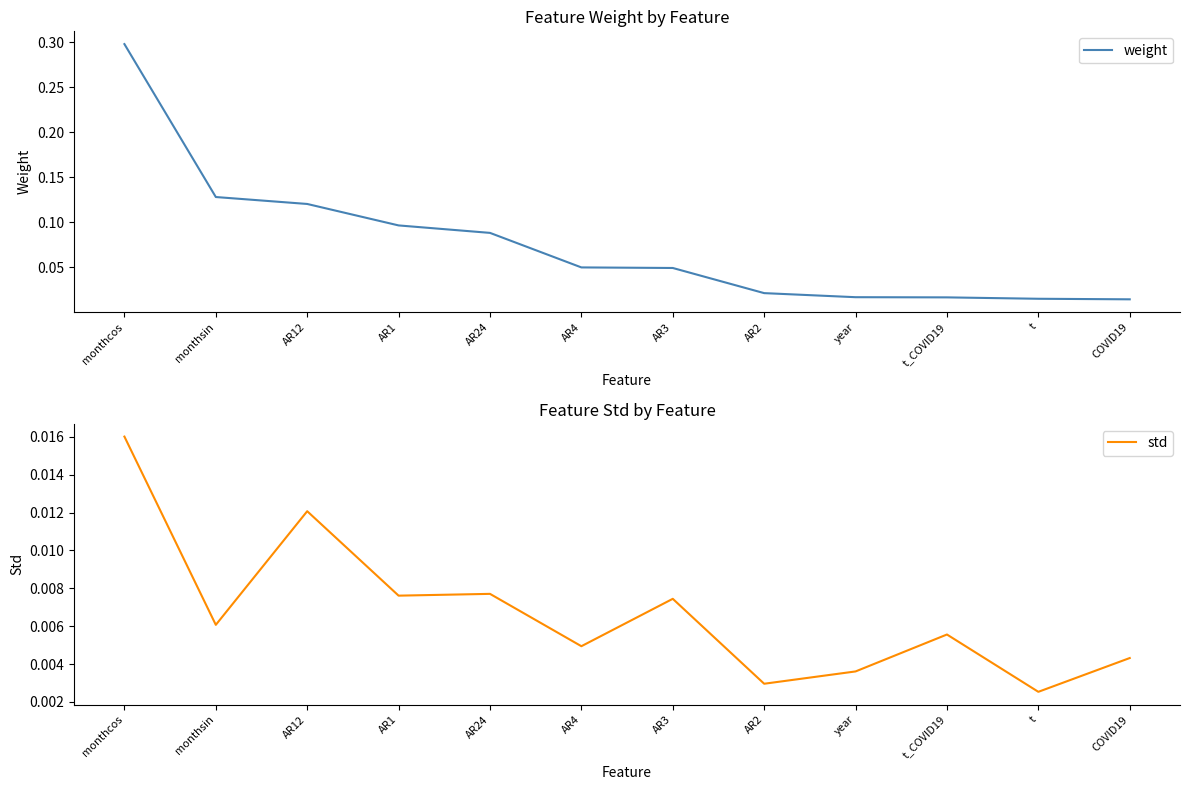

True or false: weight and std cross at least once.

False